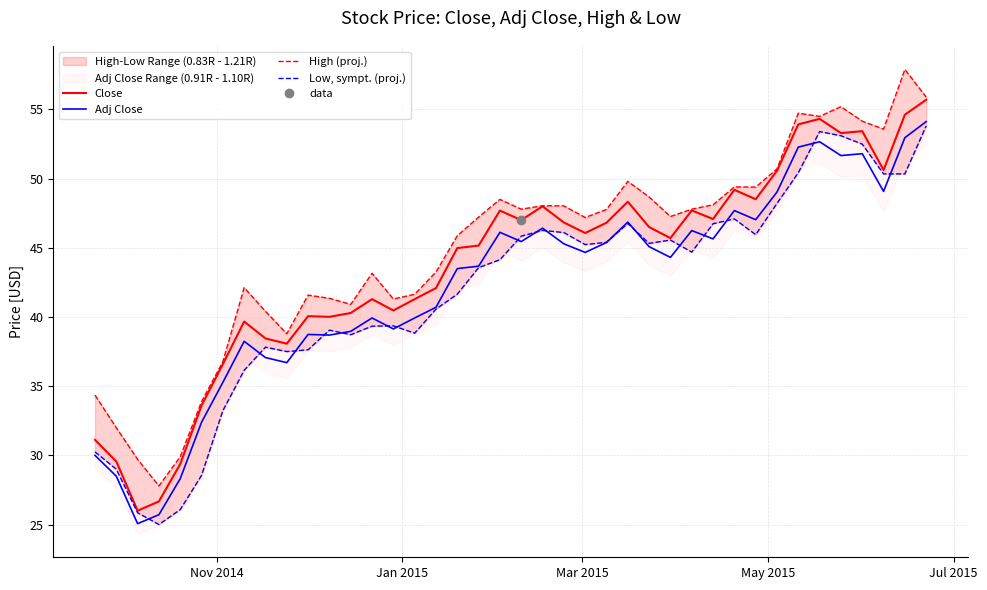

What is the maximum value for Adj Close?

54.1